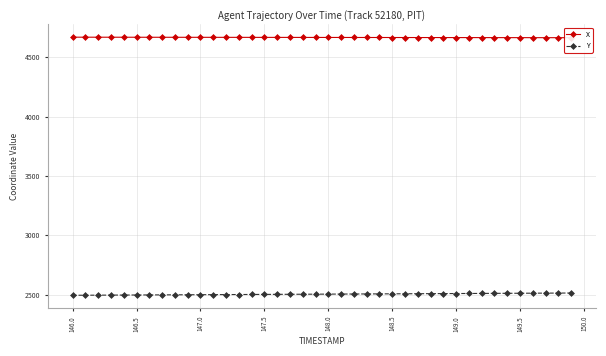

The value of Y at 147.5 is 2501.8. True or false?

True